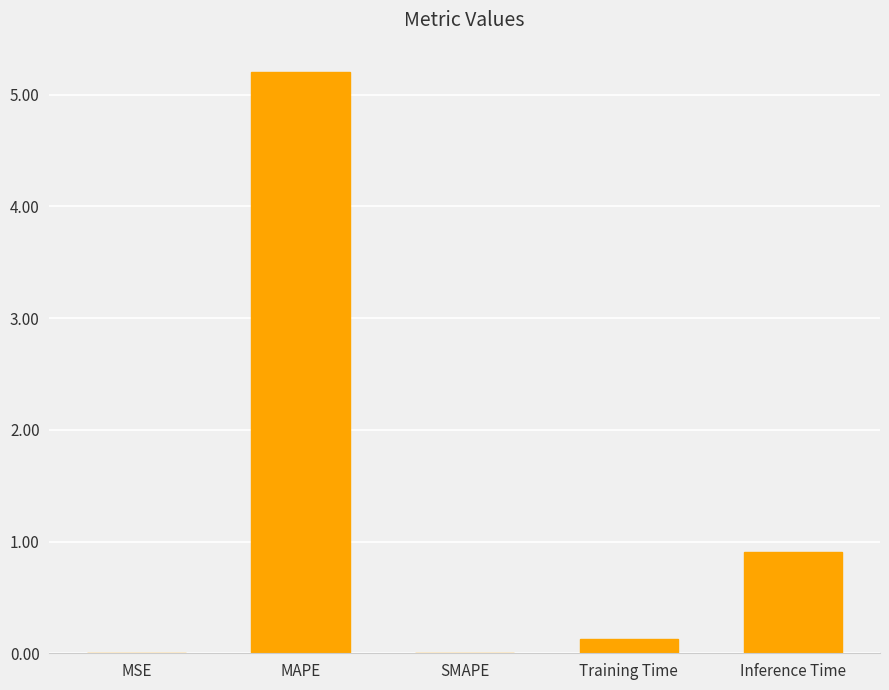

How many distinct data groups are displayed?

1